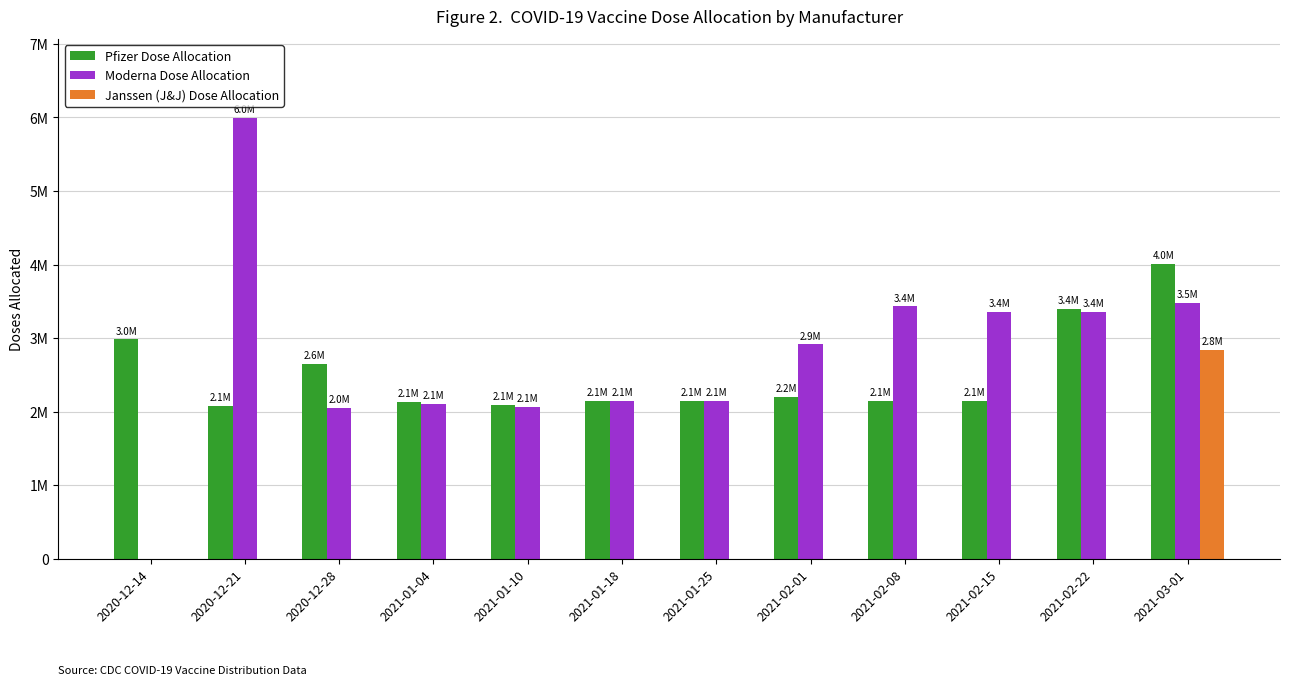

Are the bars grouped side by side (vs. stacked)?

Yes